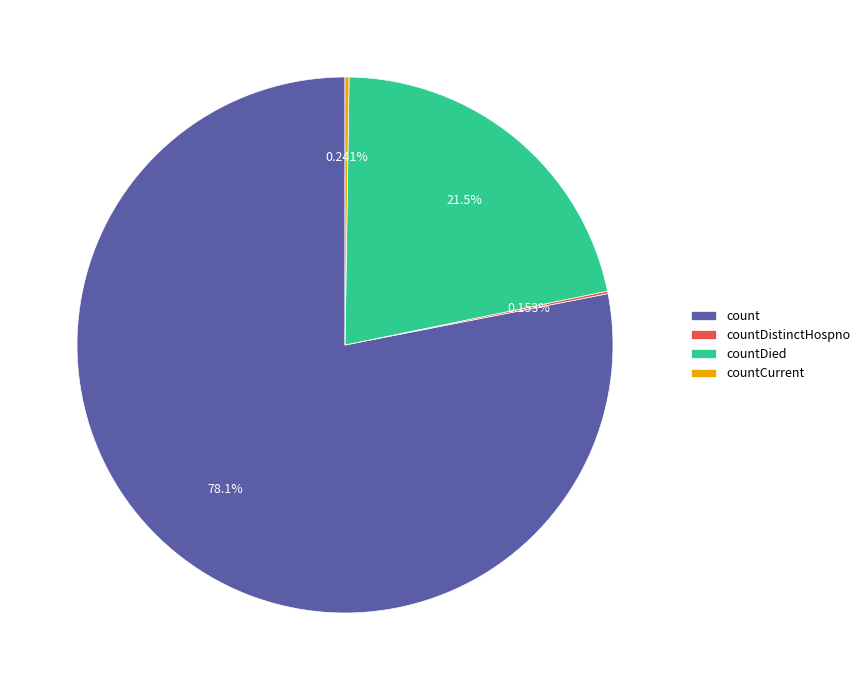

Is there any slice that represents more than half of the pie?

Yes